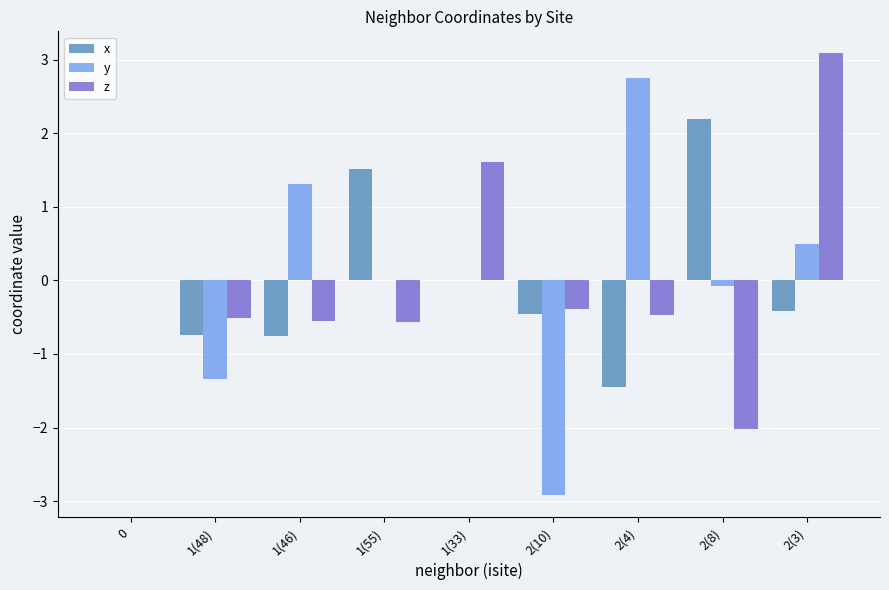

What is the maximum value for z?

3.1